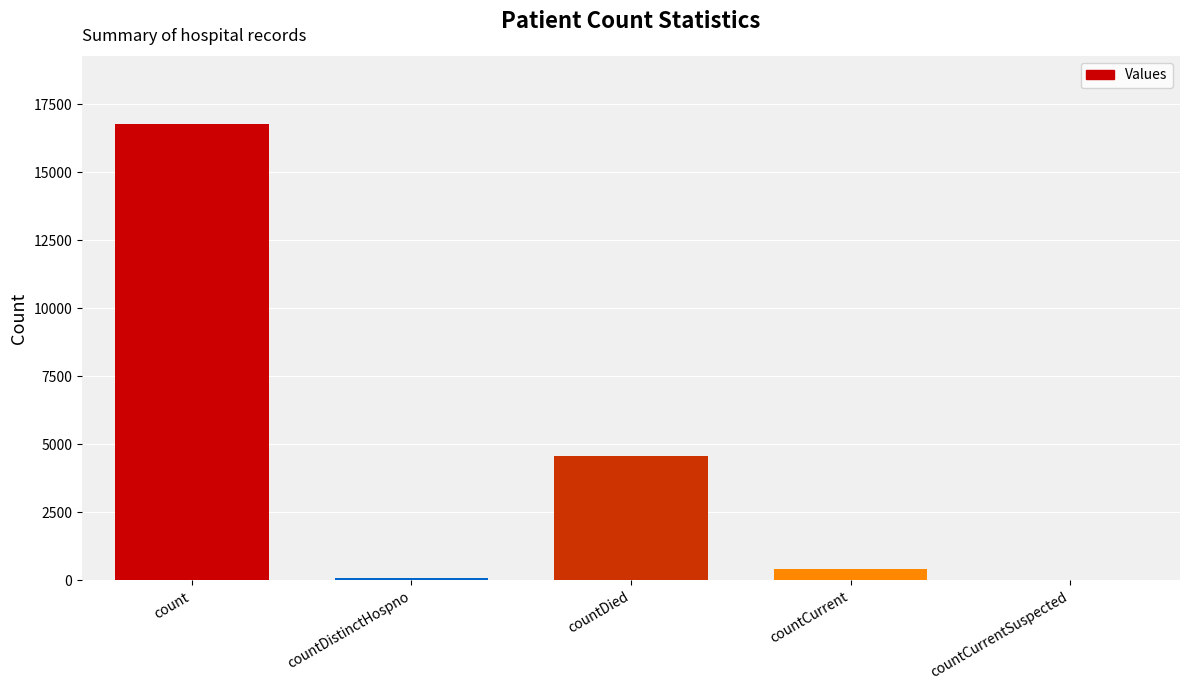

What is the sum of the values at countDied and count?

21333